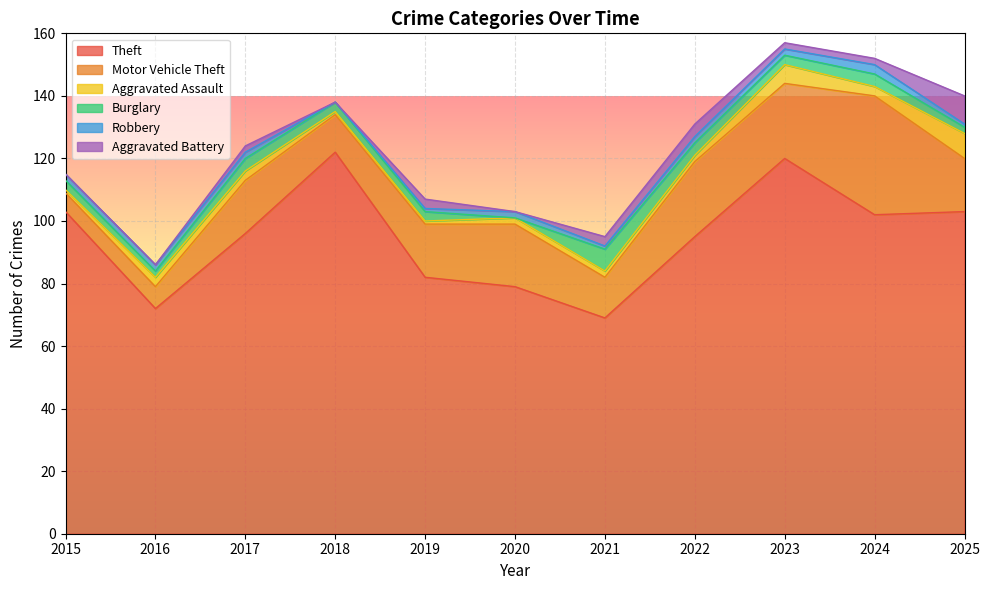

Count the number of categories in the chart.

11